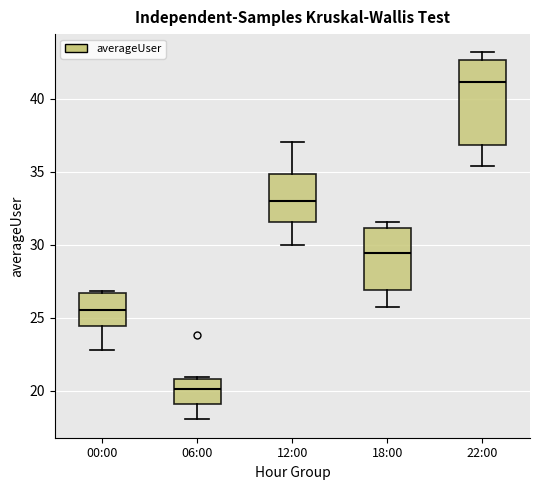

Which box is the tallest, from its lower edge to its upper edge?

22:00